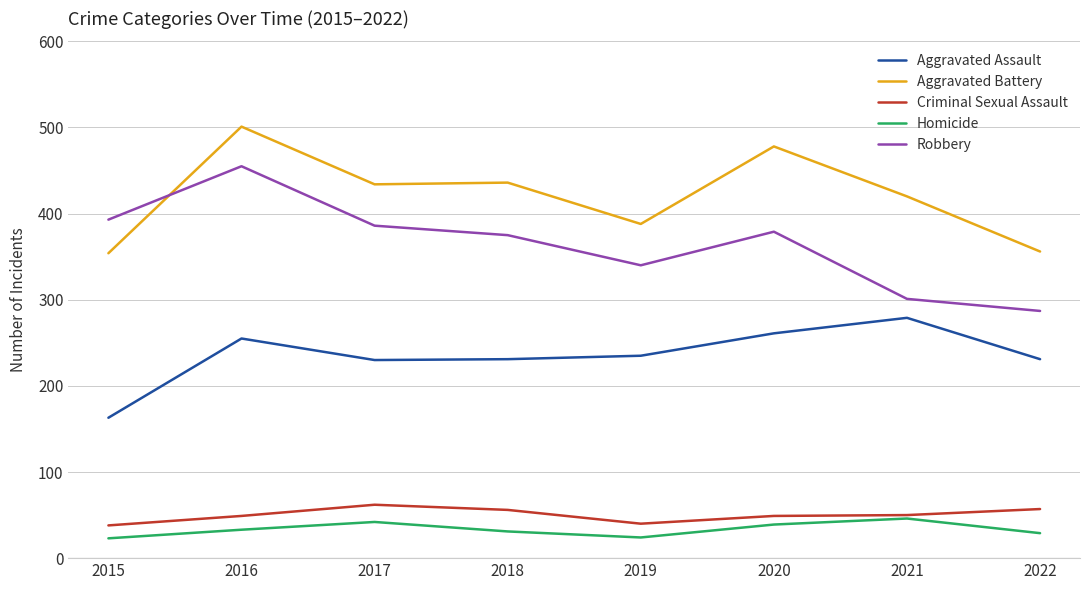

What is the approximate value of Aggravated Battery at 2016?

501